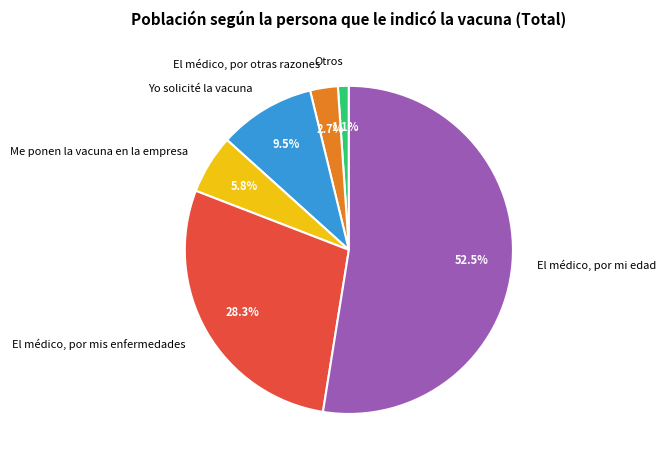

Combined, what portion of the pie is Yo solicité la vacuna and El médico, por otras razones?

12.2%